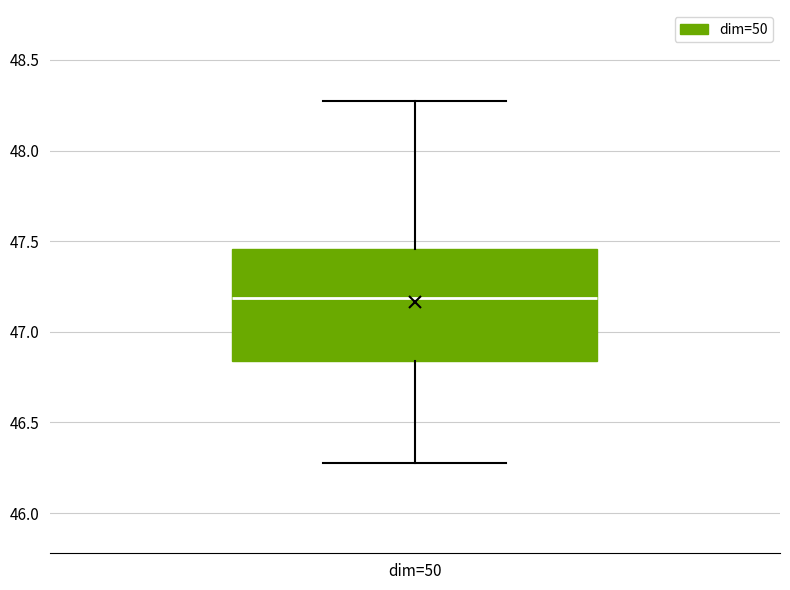

Transcribe this box plot: give where the median line is, the range the box spans, and where the two whiskers end, as read against the y-axis. The values are not printed on the chart, so give them approximately, as read against the axis.

median 47.20, box 46.85 to 47.45, whiskers 46.30 to 48.30